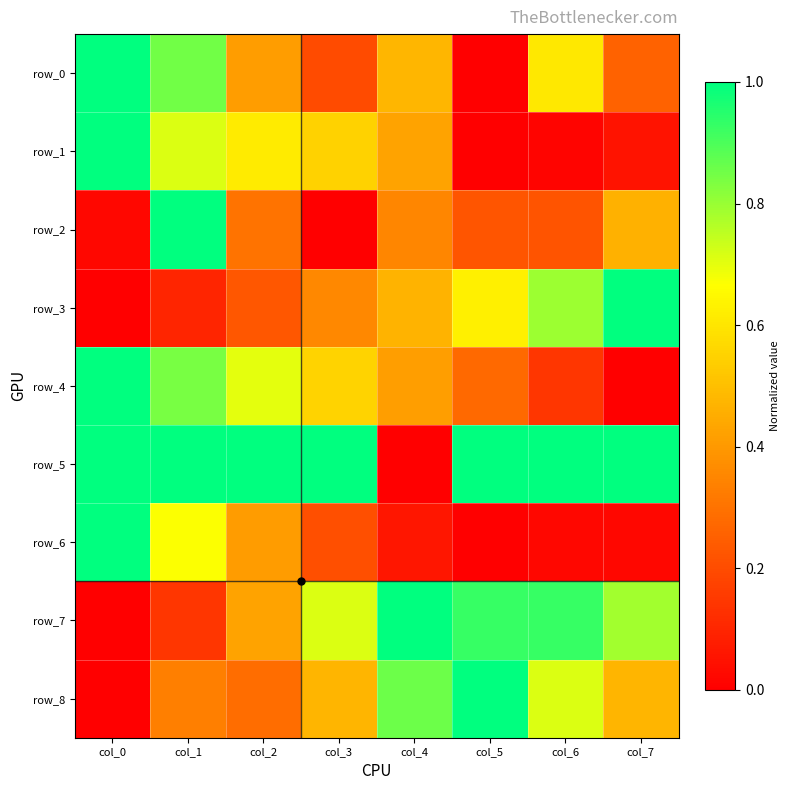

How many data points does each series have?

8